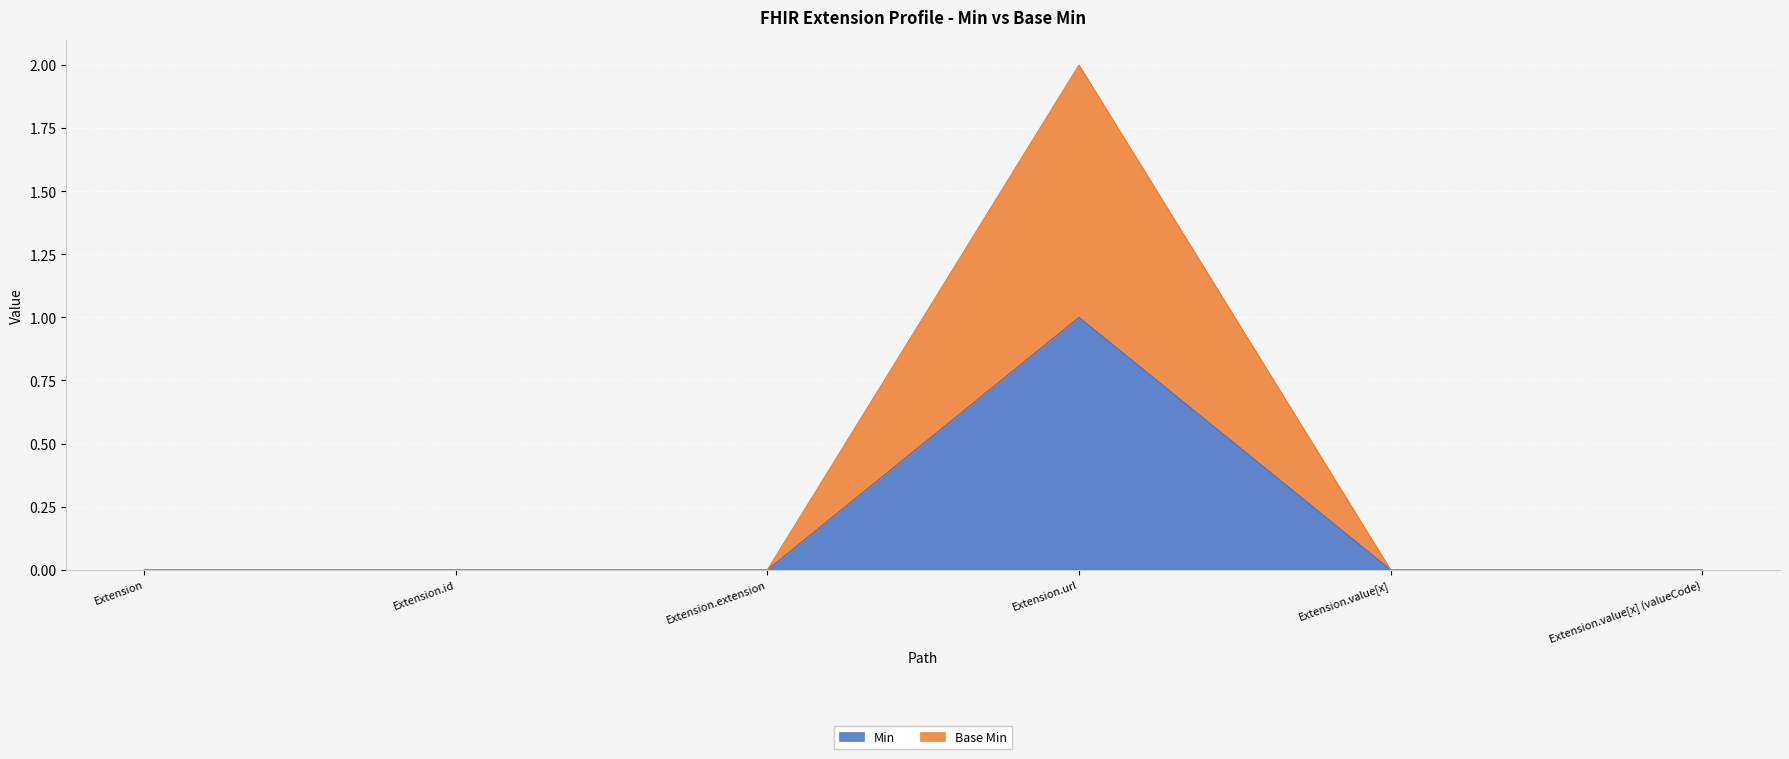

How many interior local peaks does the Base Min series have?

1